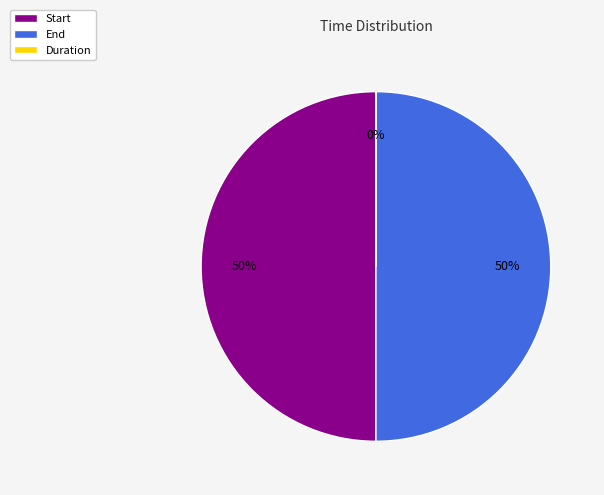

True or false: End accounts for 50% of the total.

True